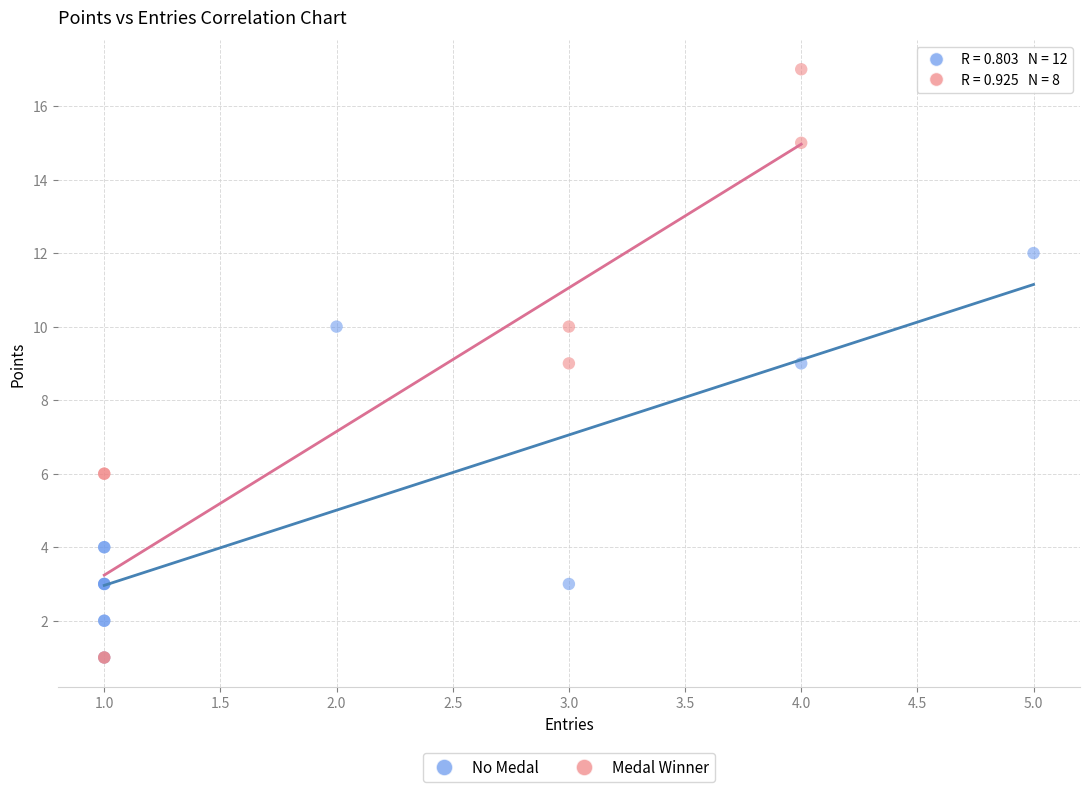

Which series reaches the maximum Y coordinate?

Medal Winner